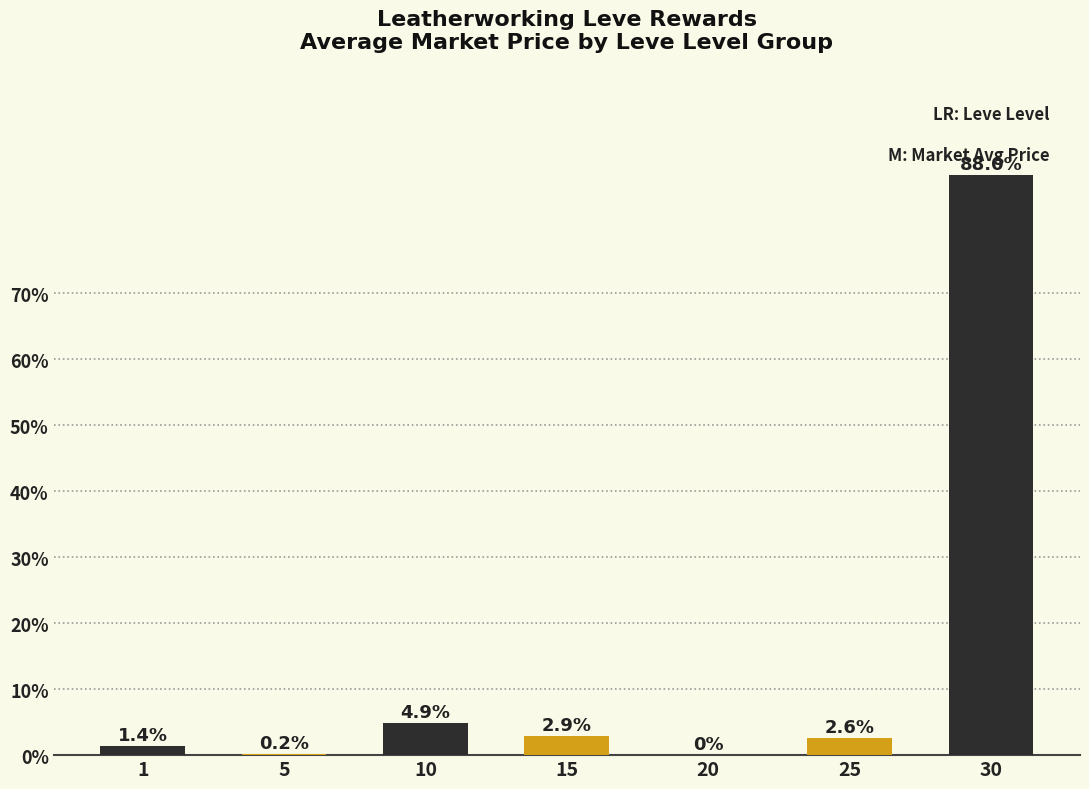

What is the maximum value shown in the chart?

88.0